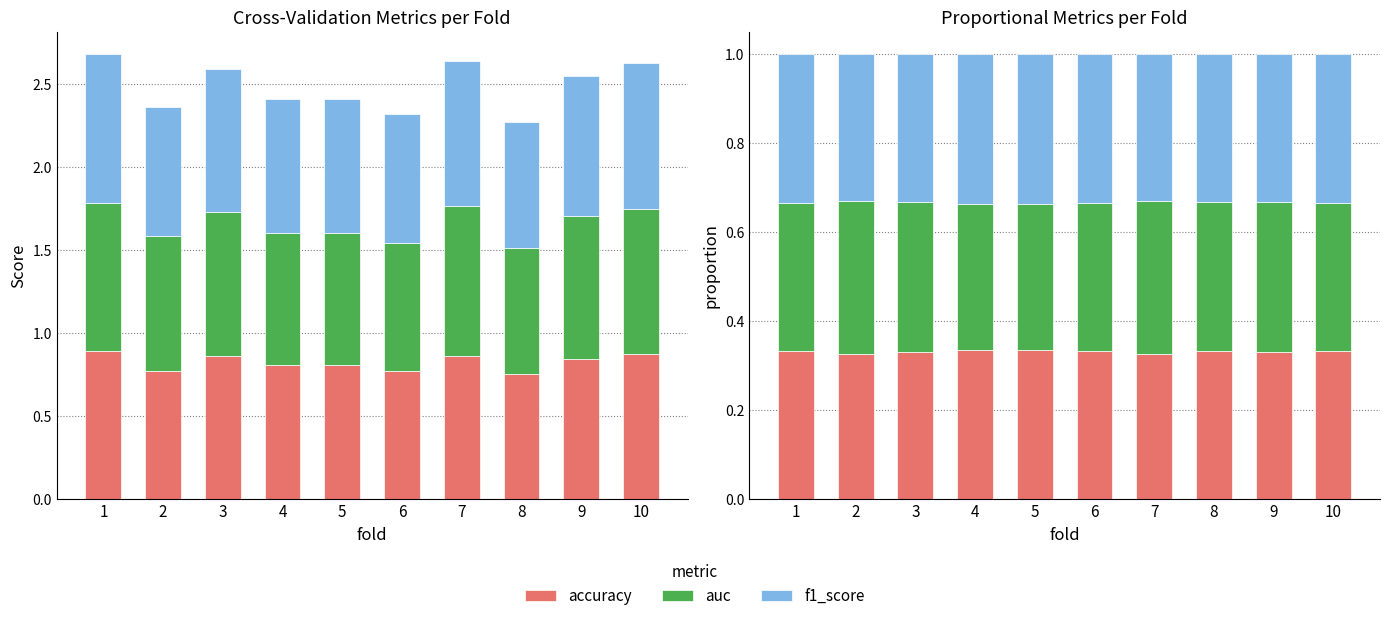

Which series has the largest range (max minus min)?

auc